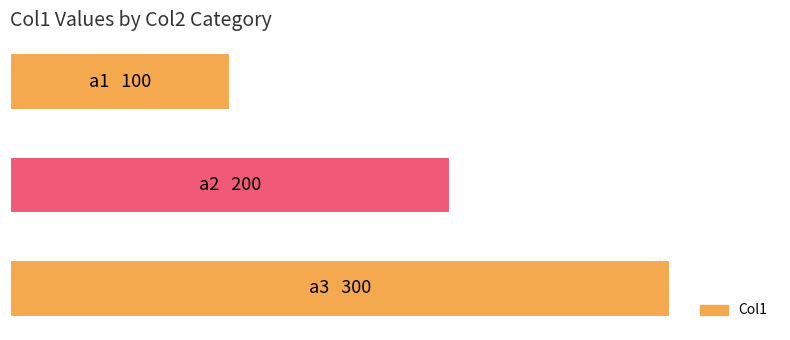

How many data points does each series have?

3